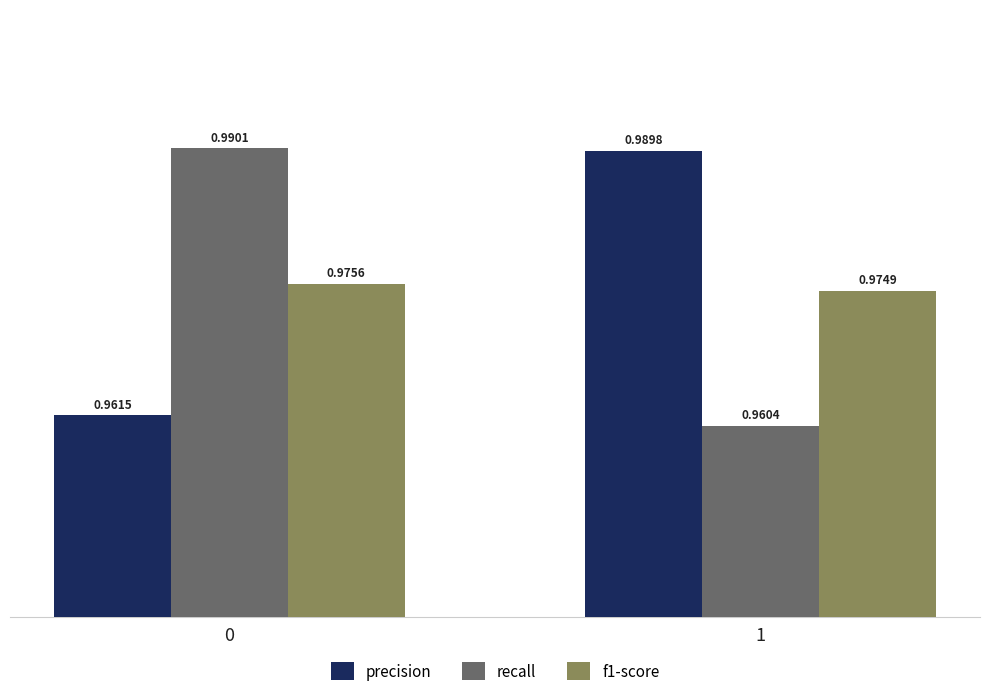

What are all the series names shown in the legend?

precision, recall, f1-score